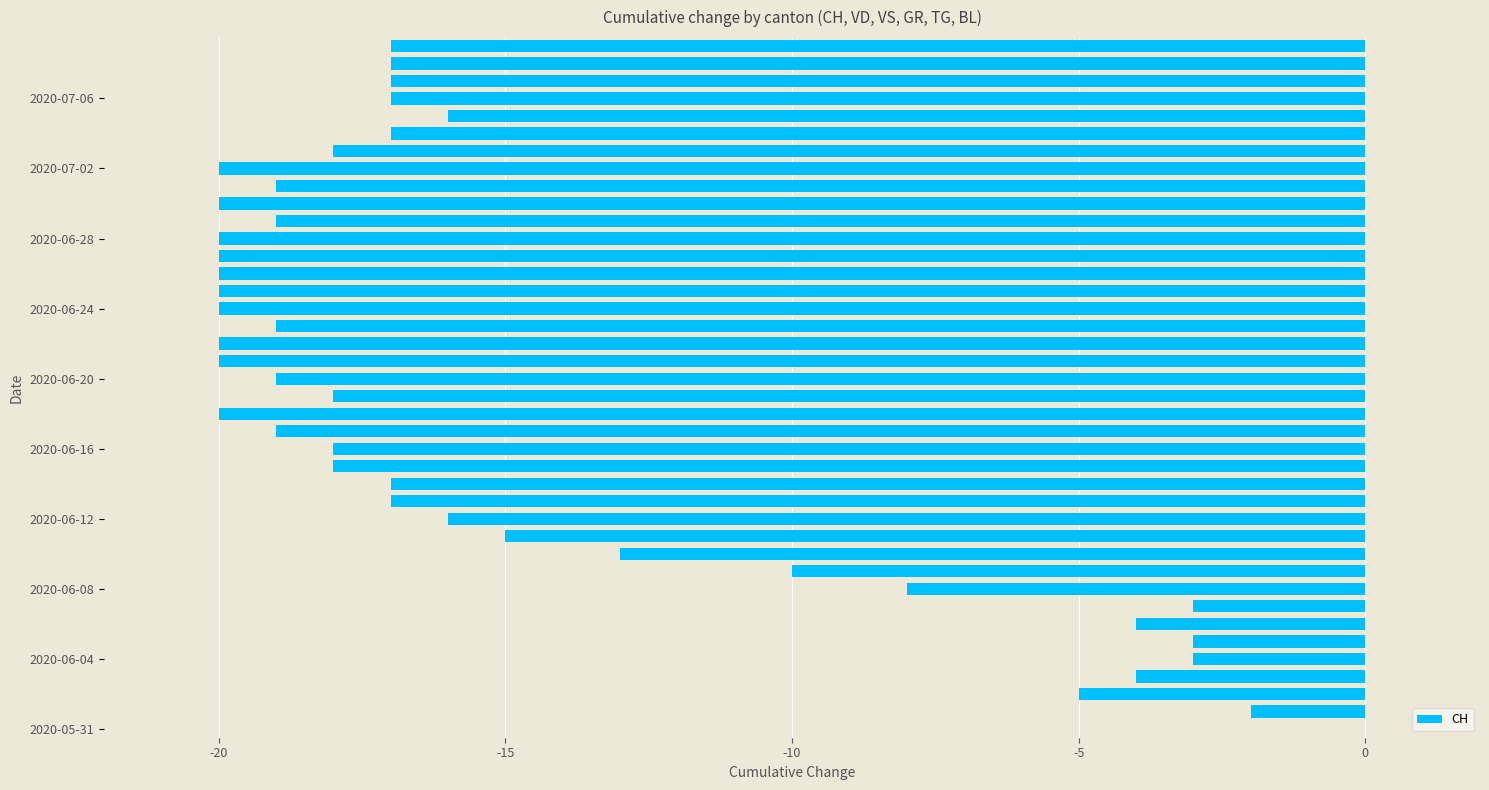

What is the sum of all values?

-588